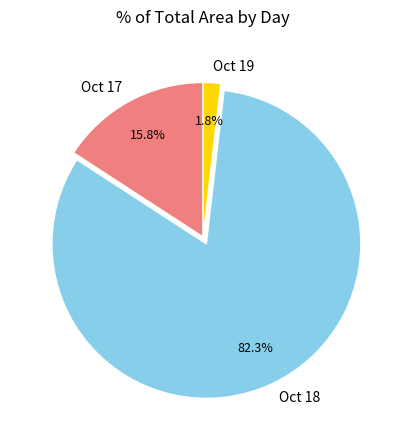

What is the largest slice in the pie chart?

Oct 18